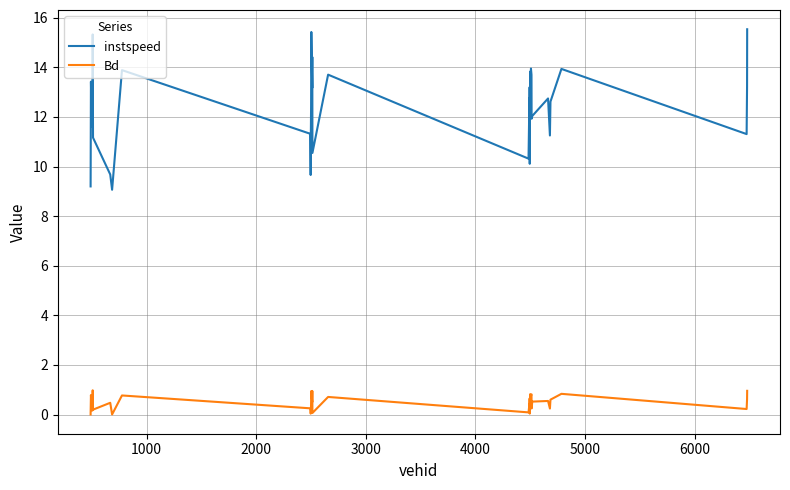

List the series in order of their peak value, lowest first.

Bd, instspeed